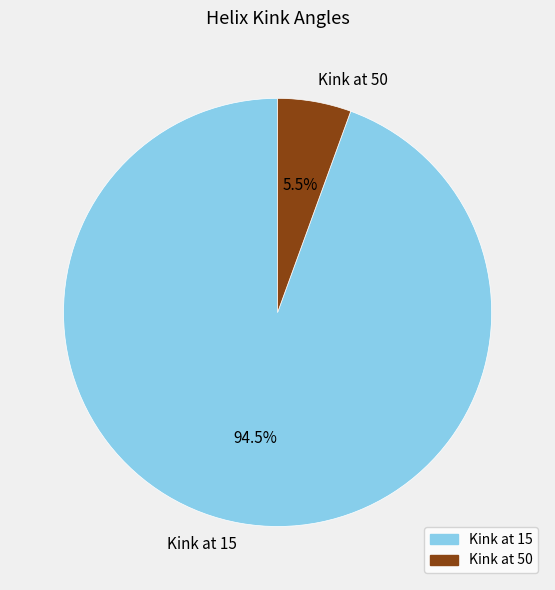

How many slices are in this pie chart?

2